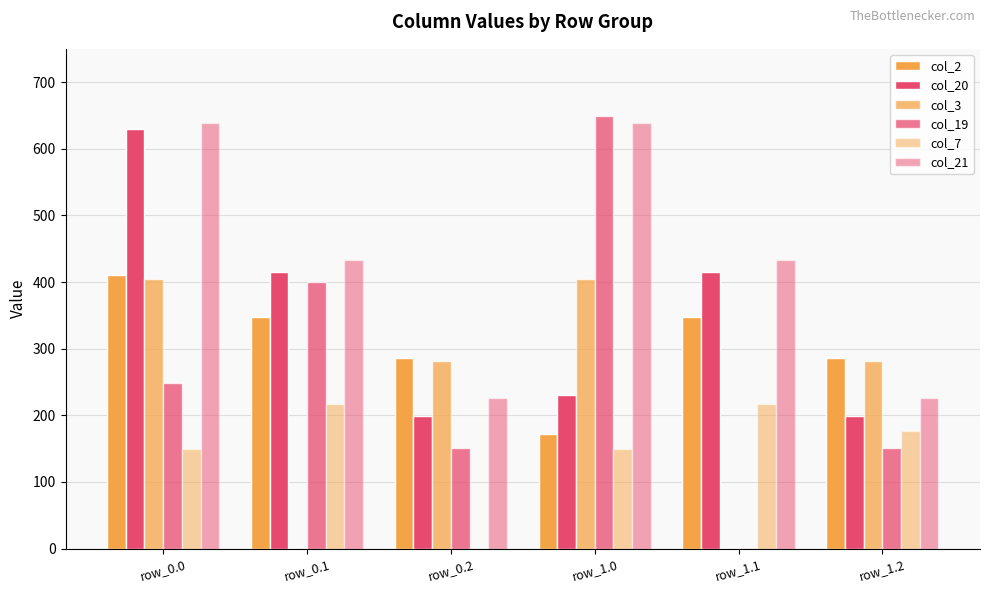

How many groups of bars are there?

6